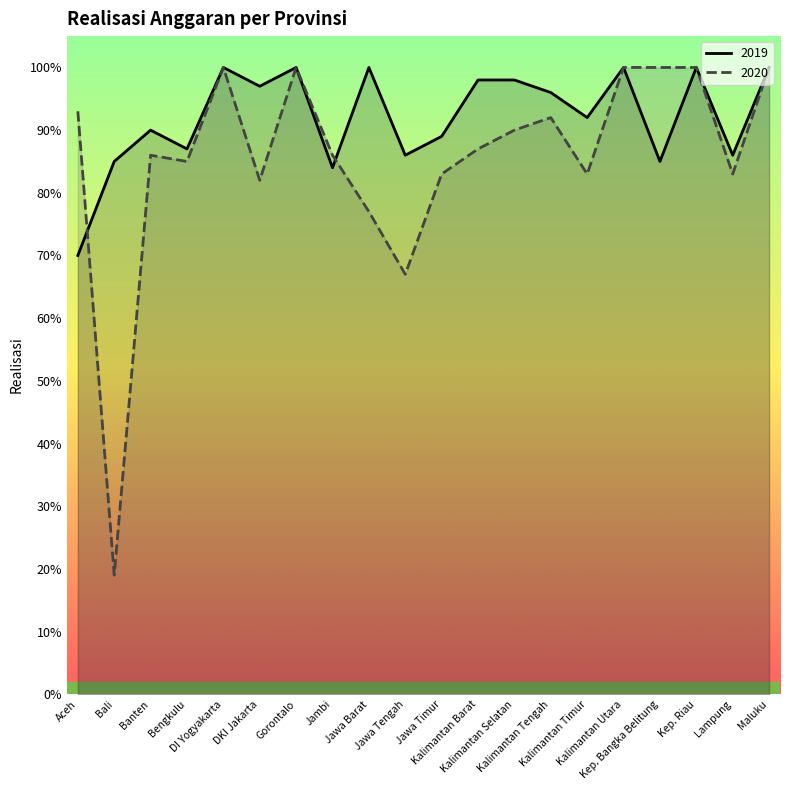

What is the sum of all 2020 values?

17.1